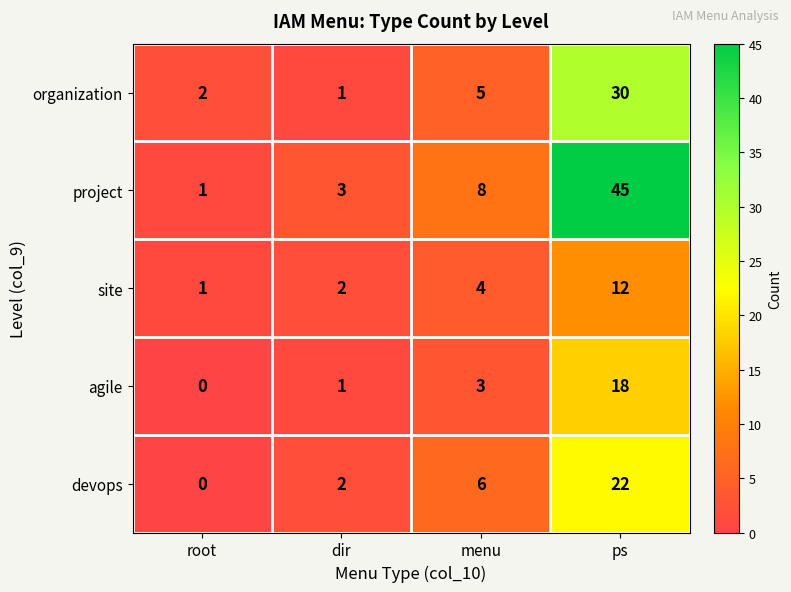

What is the difference between the second highest and minimum values in the agile series?

3